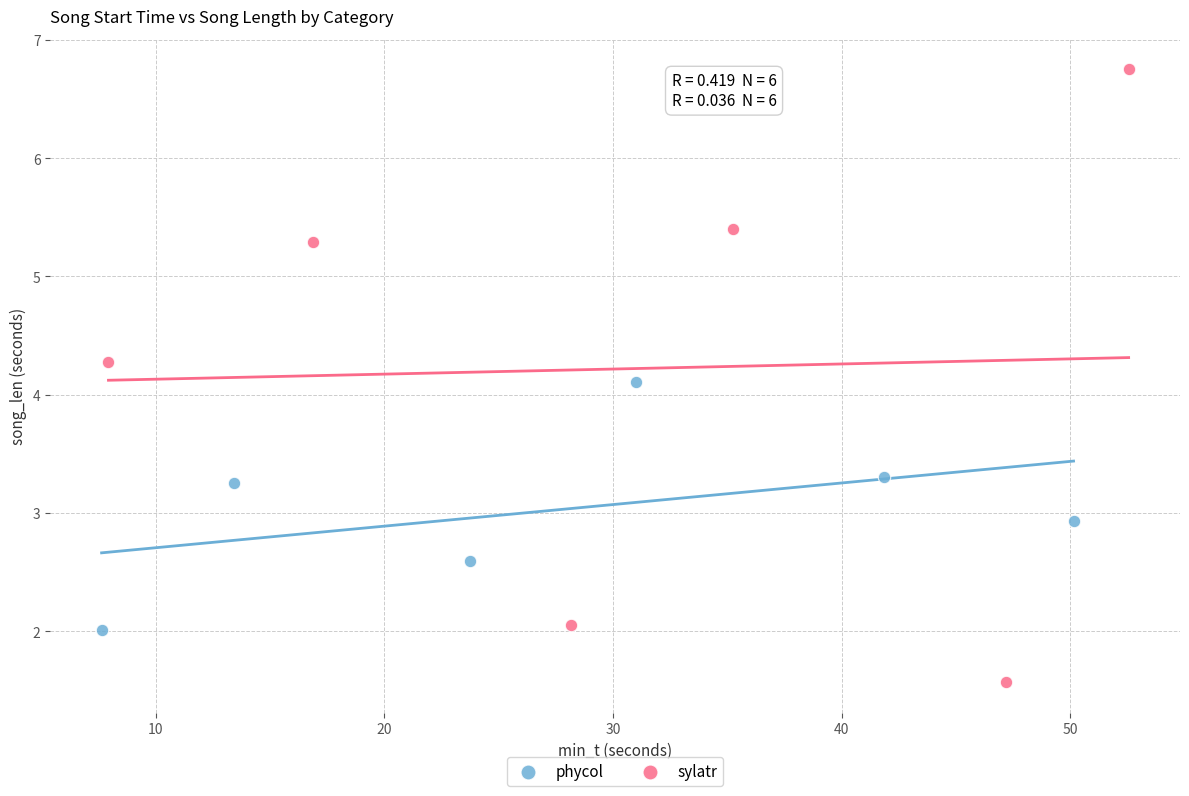

Which series reaches the maximum Y coordinate?

sylatr